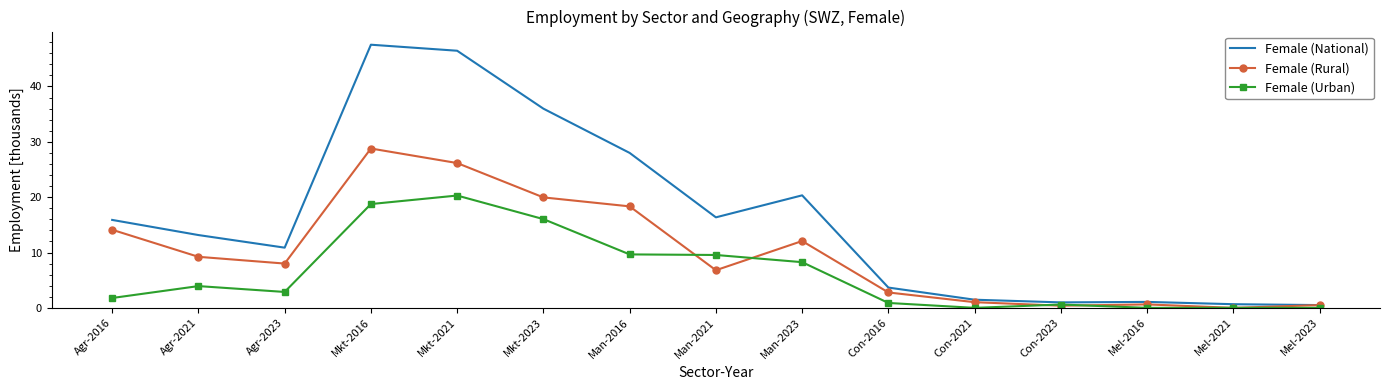

What position from the right is Mkt-2023?

10